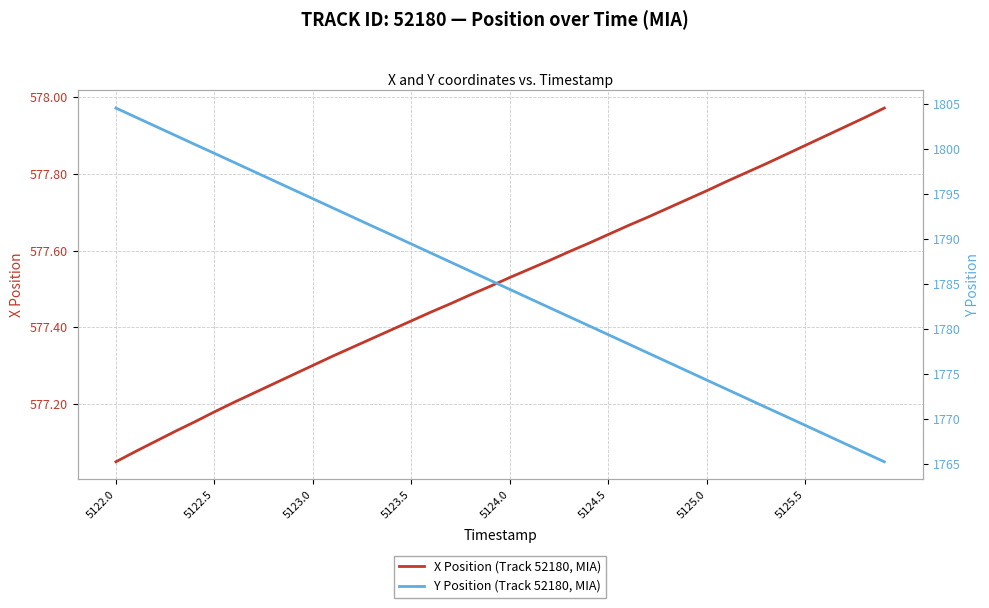

What is the difference between the maximum and minimum values in the Y Position (Track 52180, MIA) series?

39.3